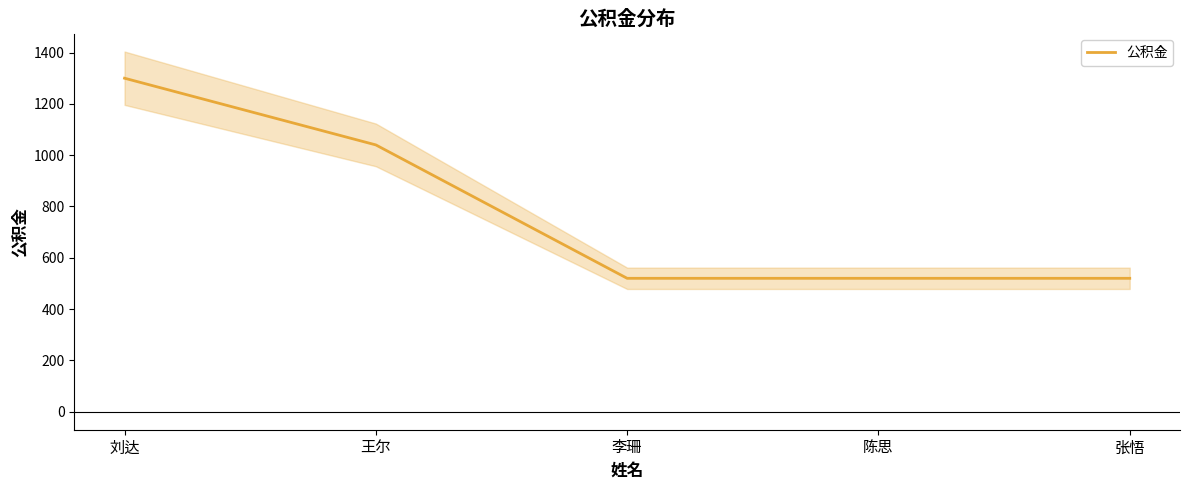

At which label is the value closest to 910?

王尔